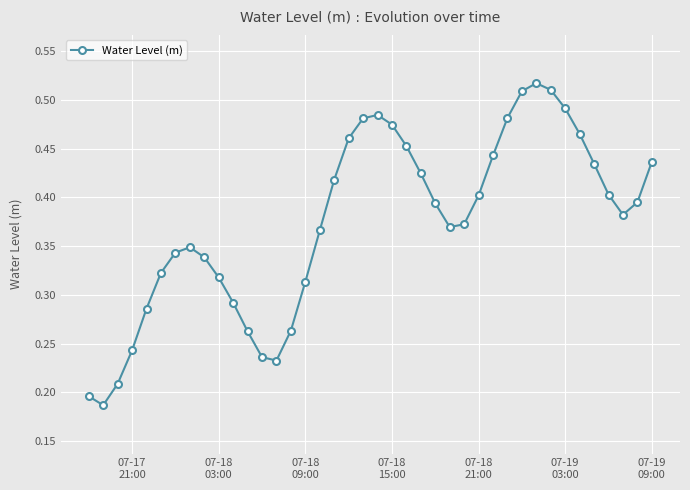

What is the sum of all values?

15.0